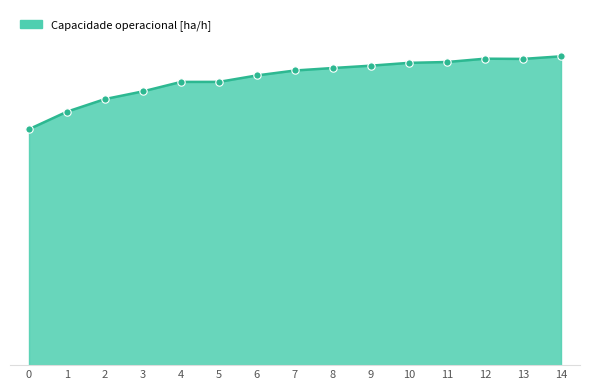

Is this an area chart (filled region under the line)?

Yes